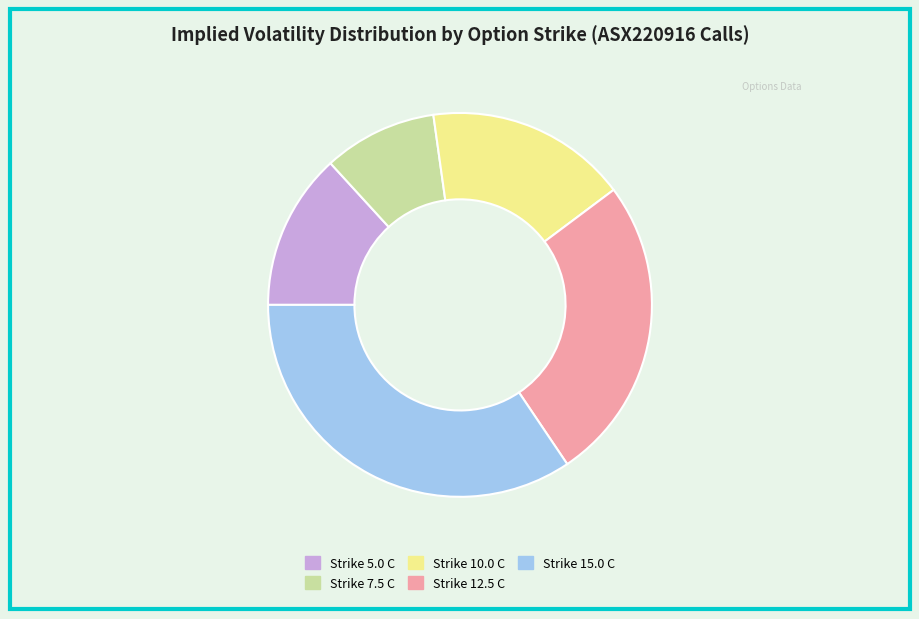

Is there a majority slice in this chart?

No